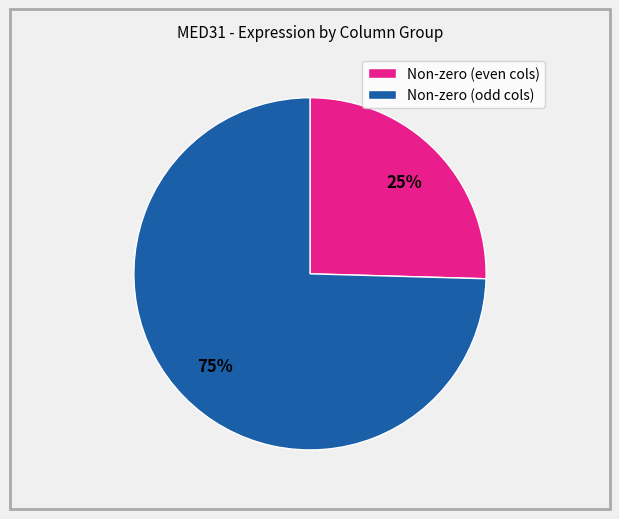

Between Non-zero (even cols) and Non-zero (odd cols), which is larger?

Non-zero (odd cols)